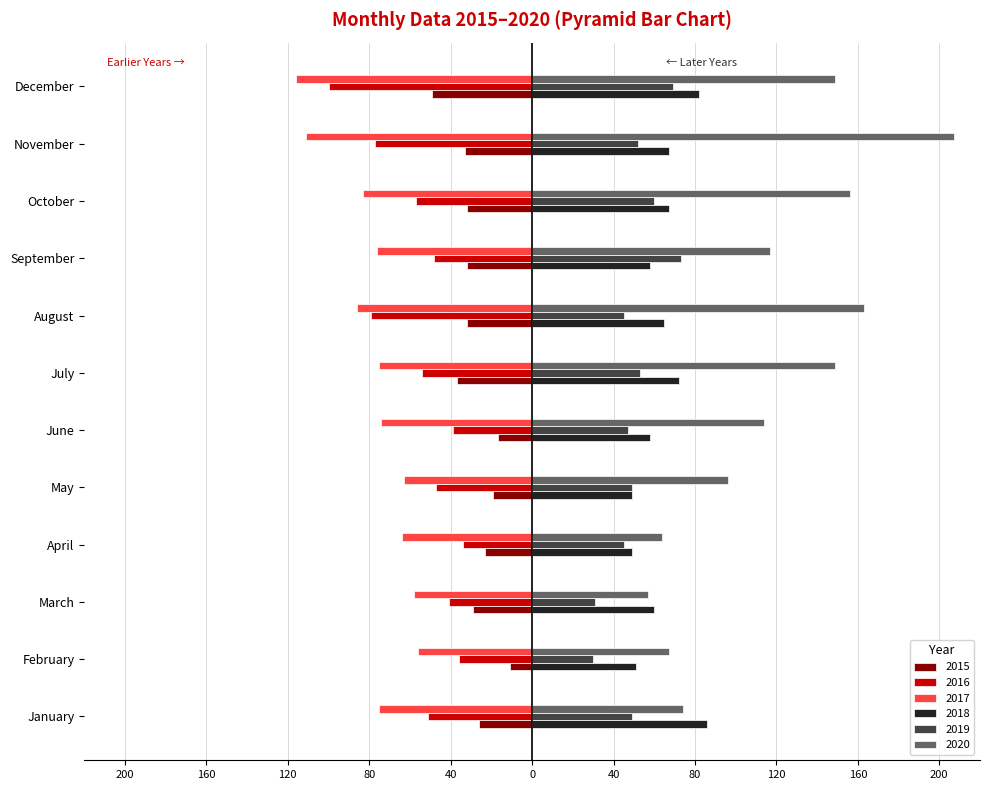

What are all the series names shown in the legend?

2015, 2016, 2017, 2018, 2019, 2020